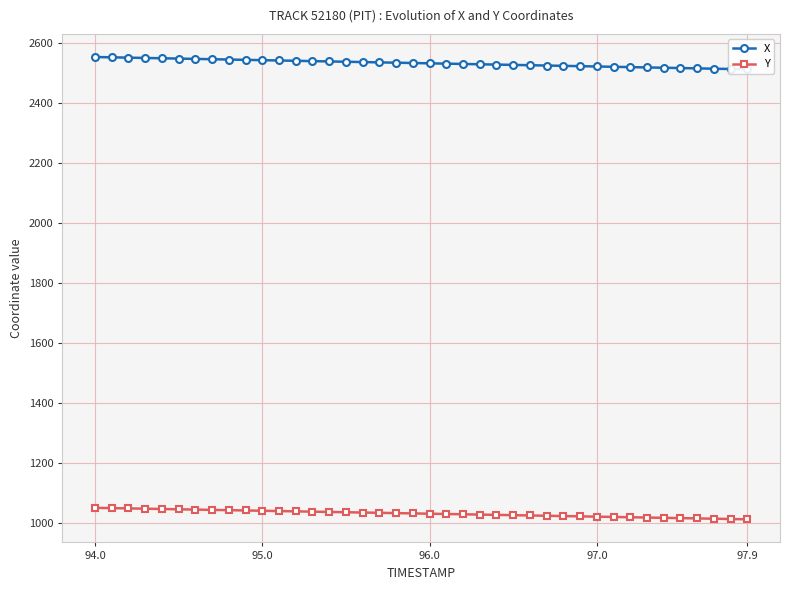

Reading left to right, list all the values displayed in this chart.

X: 2552.2	2551.1	2550.1	2549.0	2548.0	2546.9	2545.8	2544.8	2543.8	2542.7	2541.6	2540.6	2539.5	2538.5	2537.4	2536.4	2535.3	2534.3	2533.2	2532.2	2531.1	2530.1	2529.0	2527.9	2526.9	2525.8	2524.8	2523.7	2522.7	2521.6	2520.6	2519.5	2518.5	2517.4	2516.4	2515.3	2514.3	2513.2	2512.2	2511.1
Y: 1049.7	1048.7	1047.8	1046.8	1045.8	1044.8	1043.8	1042.9	1041.9	1040.9	1039.9	1038.9	1038.0	1037.0	1036.0	1035.0	1034.0	1033.1	1032.1	1031.1	1030.1	1029.1	1028.2	1027.2	1026.2	1025.2	1024.2	1023.2	1022.3	1021.3	1020.3	1019.3	1018.3	1017.4	1016.4	1015.4	1014.4	1013.4	1012.5	1011.5